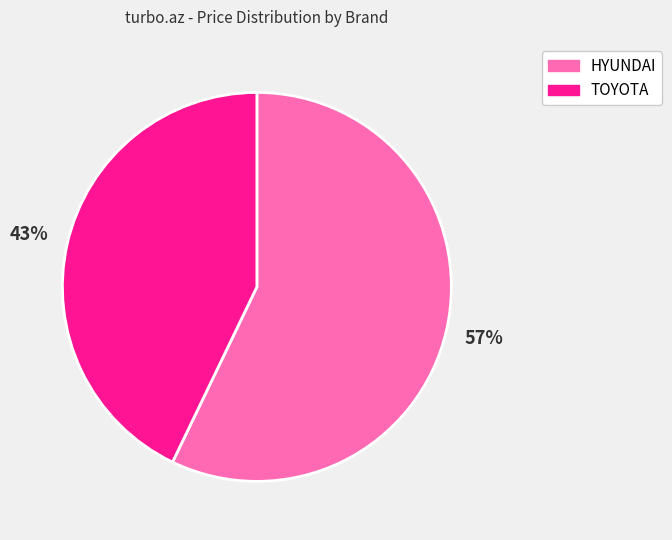

Which category has the biggest portion of the pie?

HYUNDAI